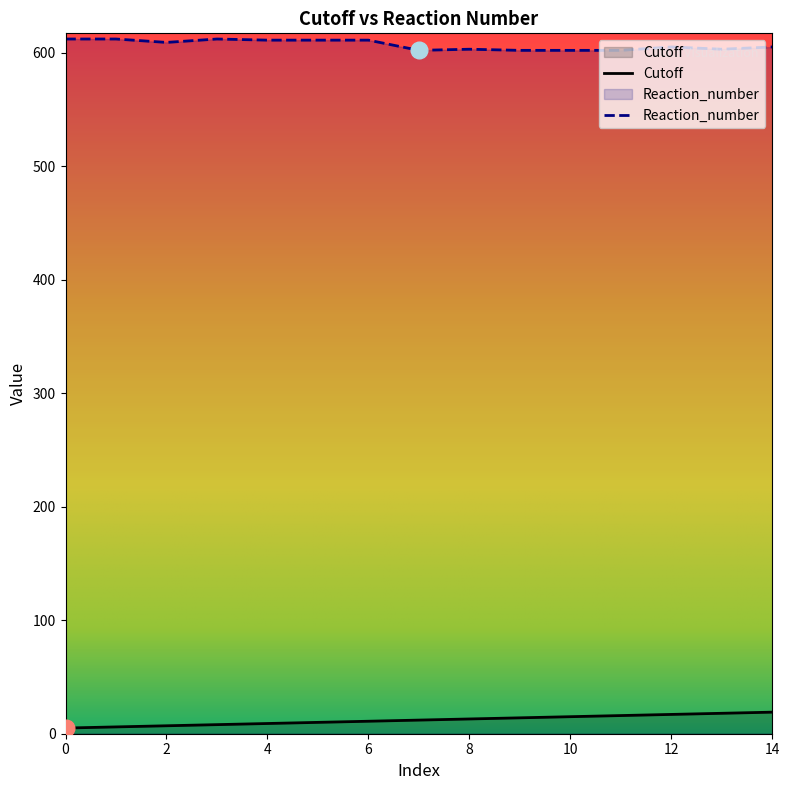

Rank the categories by Cutoff value from lowest to highest.

0, 1, 2, 3, 4, 5, 6, 7, 8, 9, 10, 11, 12, 13, 14